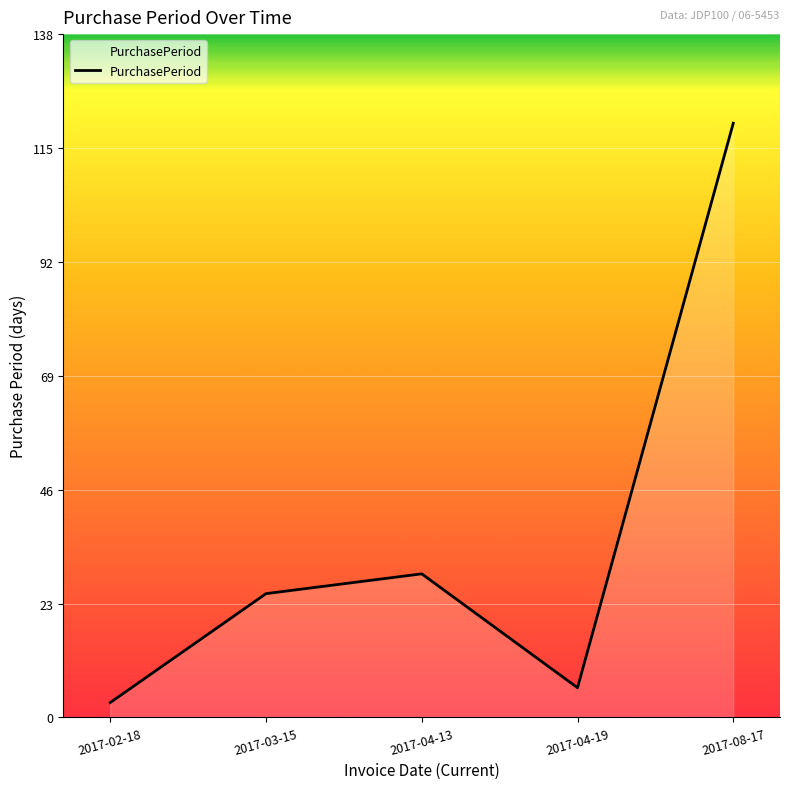

What position from the left is 2017-03-15?

2